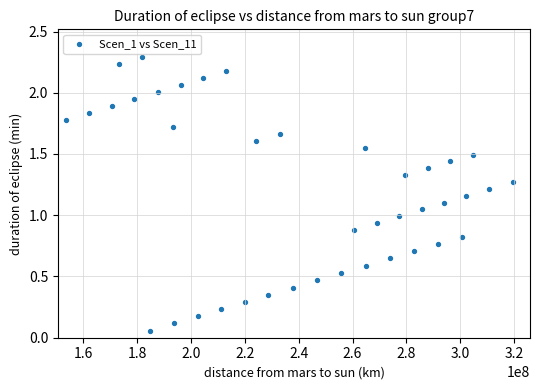

What is the range of X values (max minus min)?

165952323.3